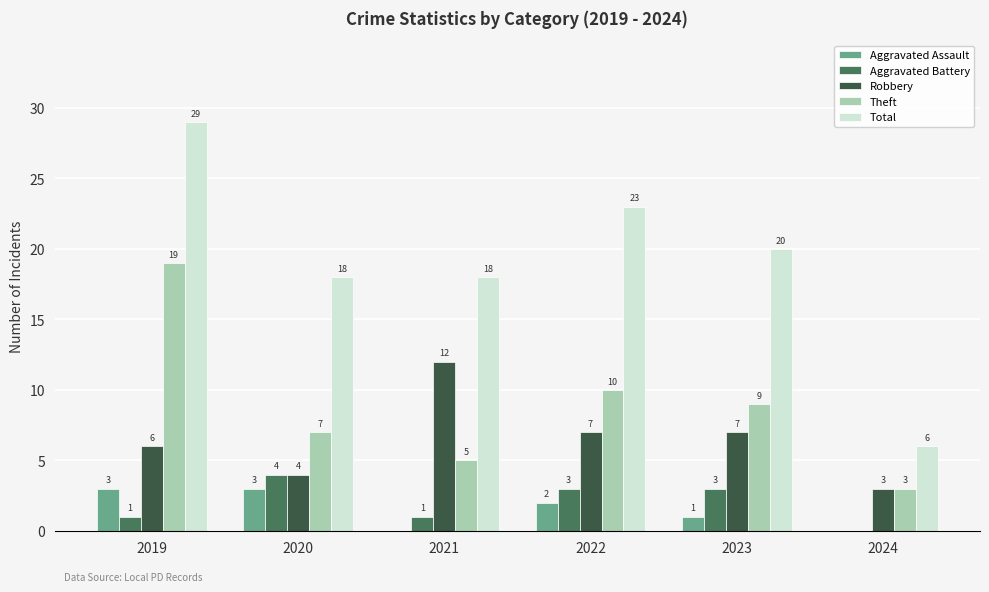

Reading left to right, transcribe all the data shown in this chart.

Aggravated Assault: 2019=3	2020=3	2021=0	2022=2	2023=1	2024=0
Aggravated Battery: 2019=1	2020=4	2021=1	2022=3	2023=3	2024=0
Robbery: 2019=6	2020=4	2021=12	2022=7	2023=7	2024=3
Theft: 2019=19	2020=7	2021=5	2022=10	2023=9	2024=3
Total: 2019=29	2020=18	2021=18	2022=23	2023=20	2024=6